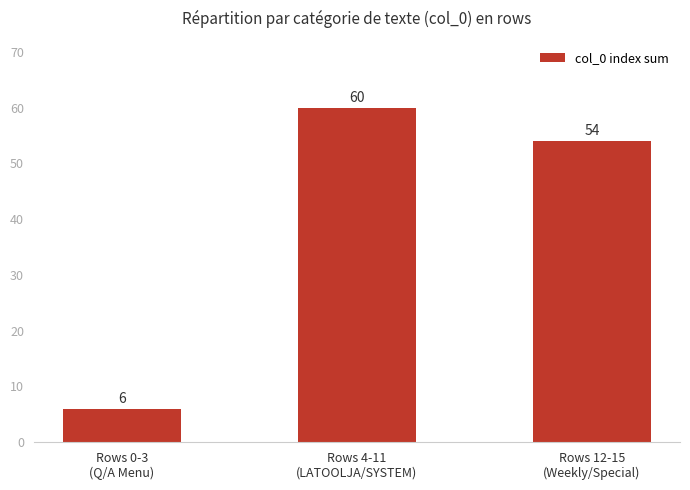

How many data points does each series have?

3